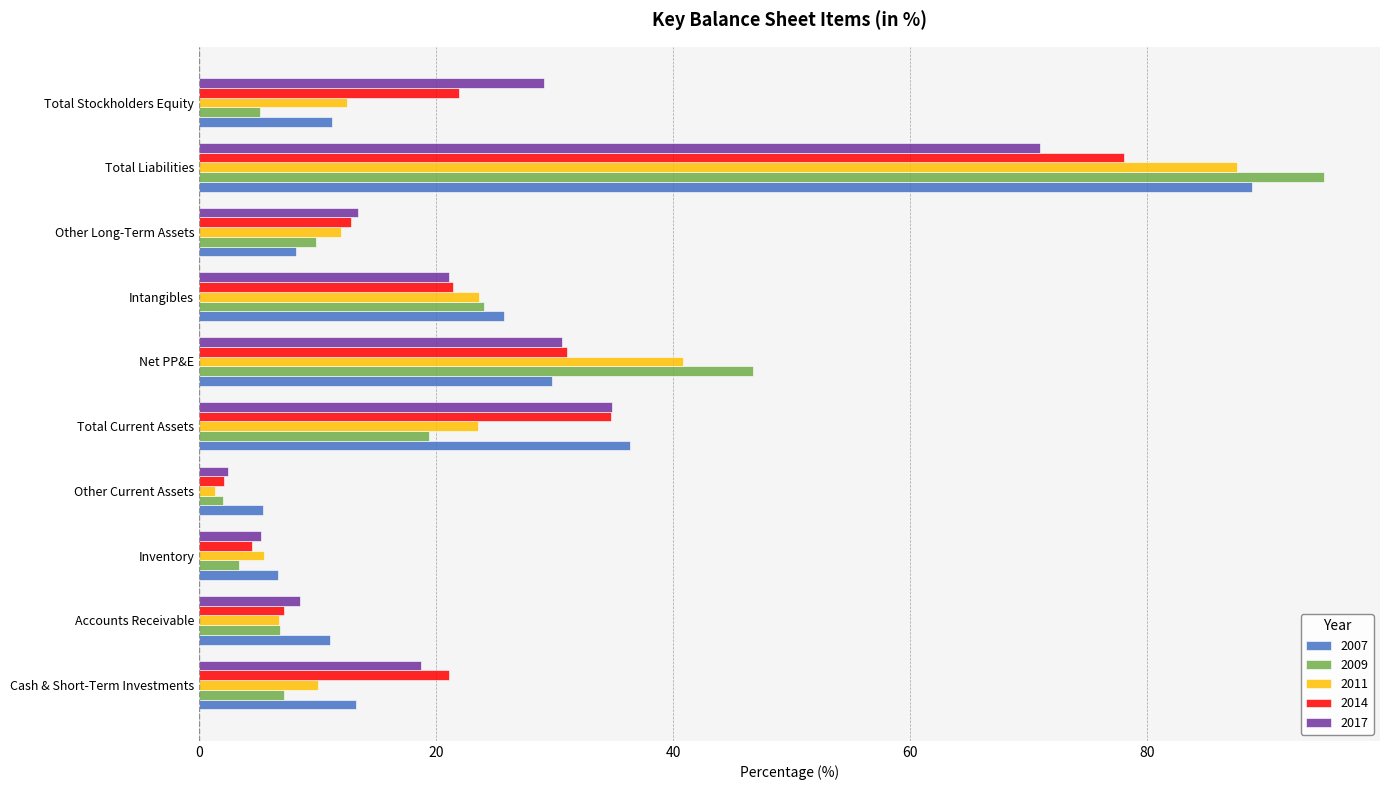

What are all the series names shown in the legend?

2007, 2009, 2011, 2014, 2017